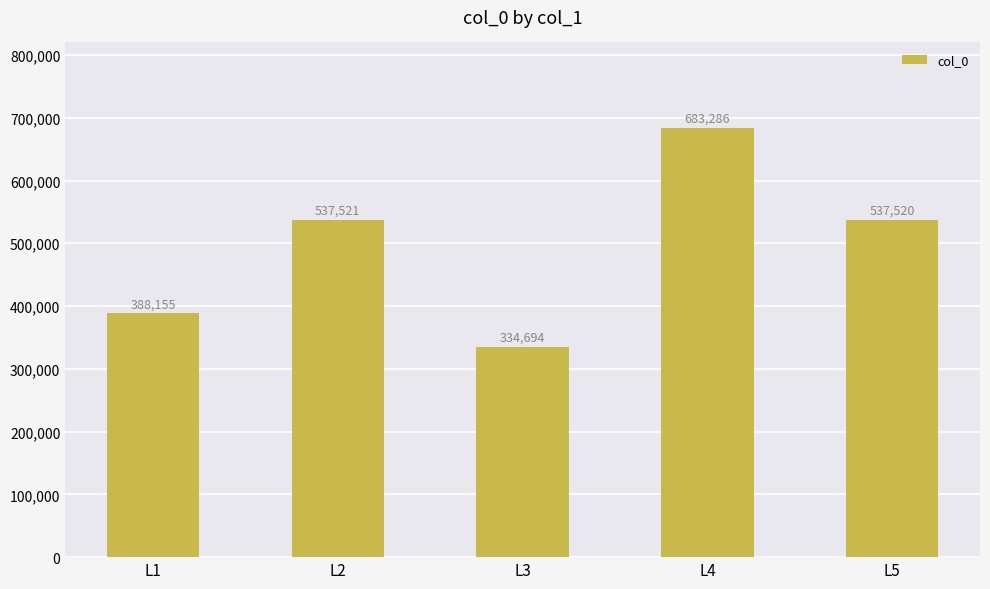

What is the value of the 2nd bar from the left?

537521